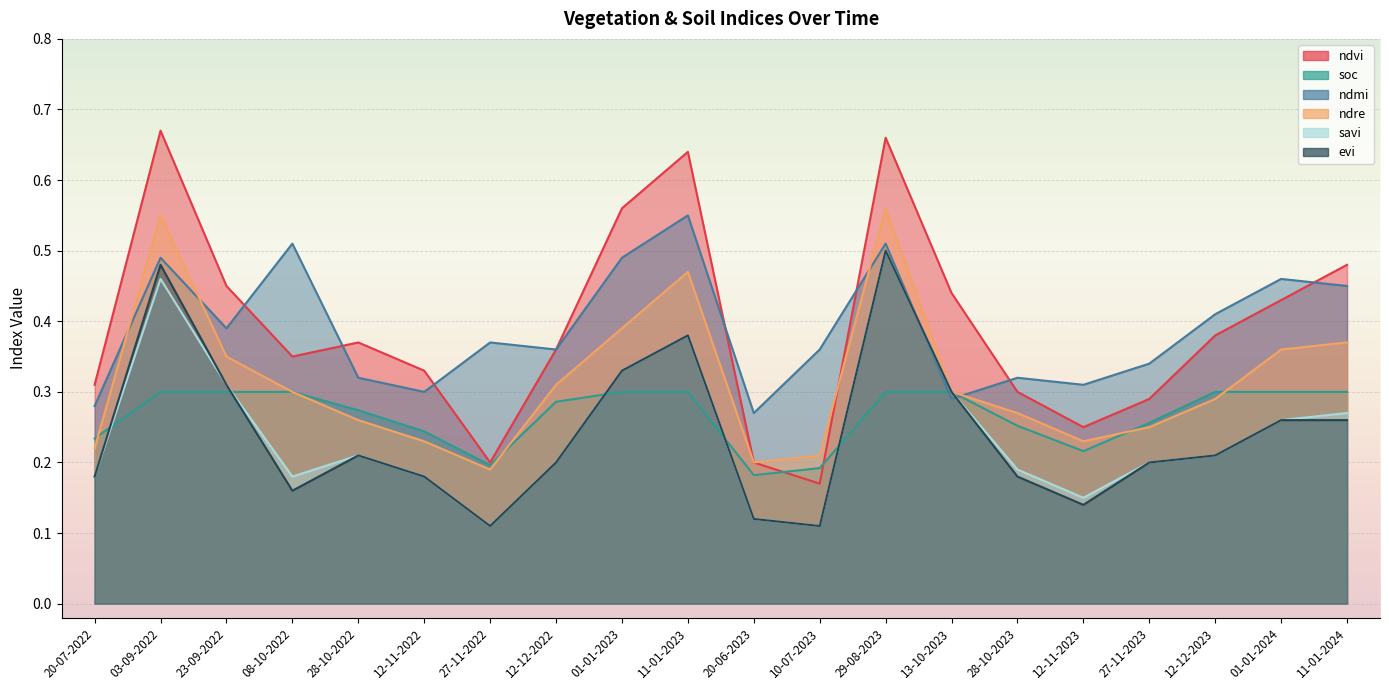

Between which two adjacent categories do savi and ndmi first intersect?

29-08-2023 and 13-10-2023